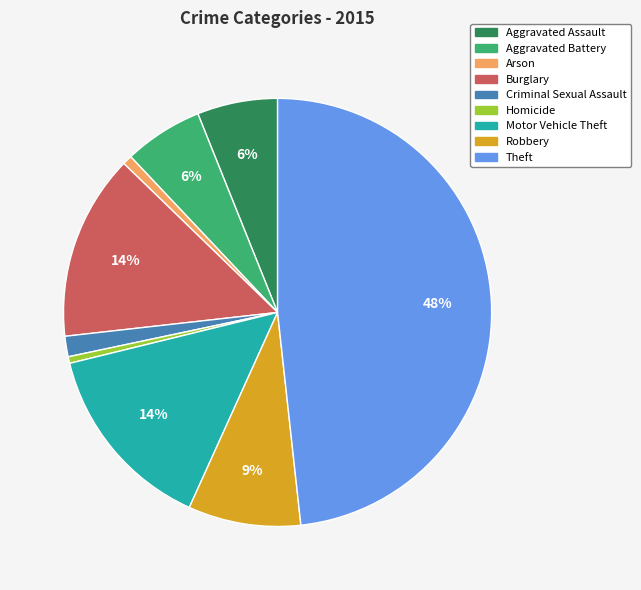

Do Theft and Aggravated Battery together represent more than half of the pie?

Yes